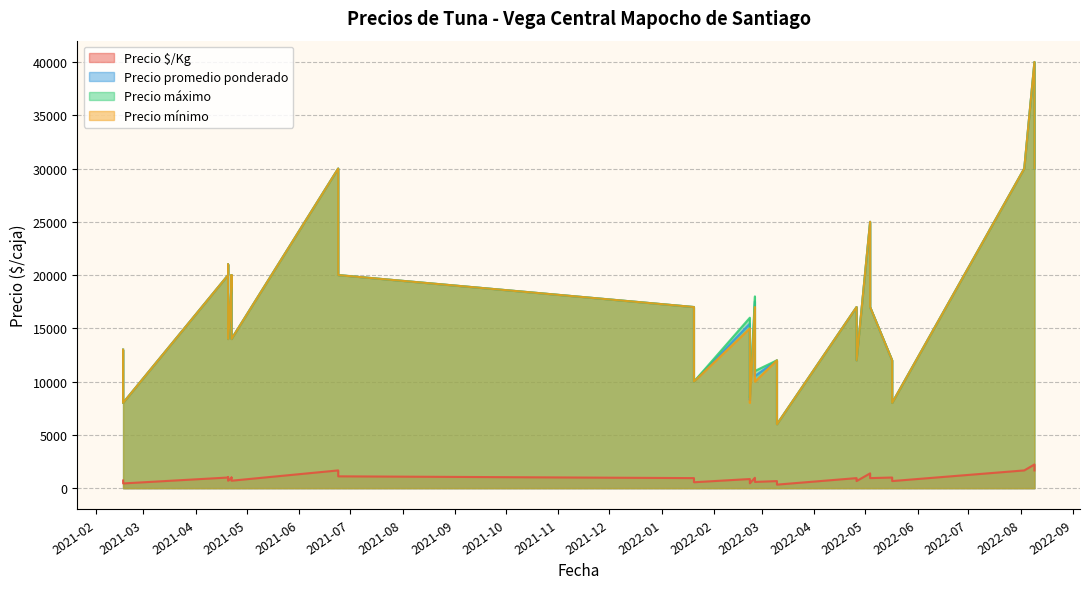

What is the greatest value displayed?

40000